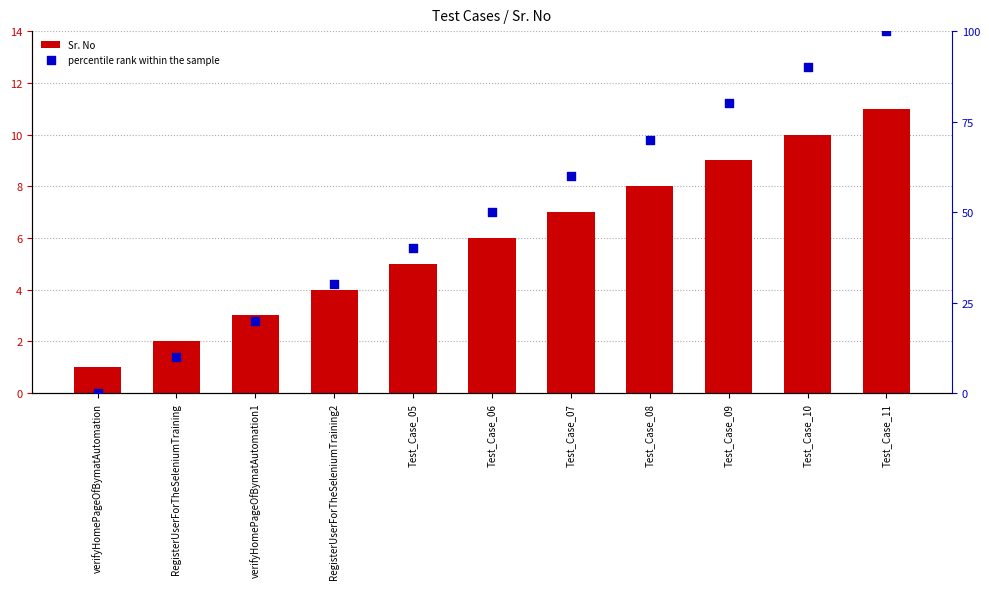

Which series has the largest Y range (max minus min)?

percentile rank within the sample